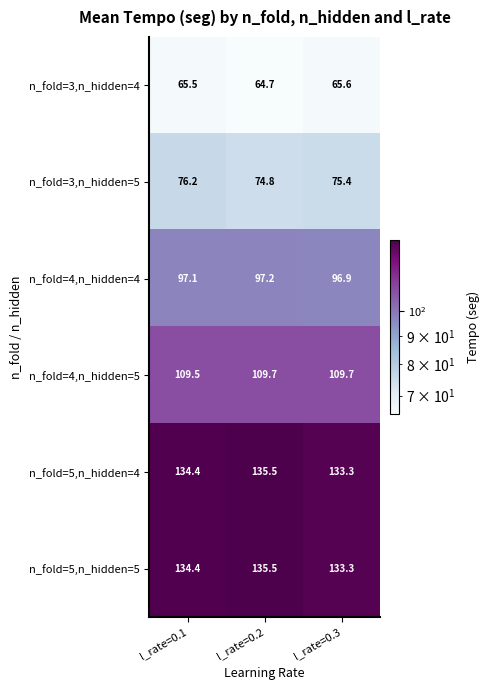

List the labels in order of n_fold=5,n_hidden=5 value, largest first.

l_rate=0.2, l_rate=0.1, l_rate=0.3